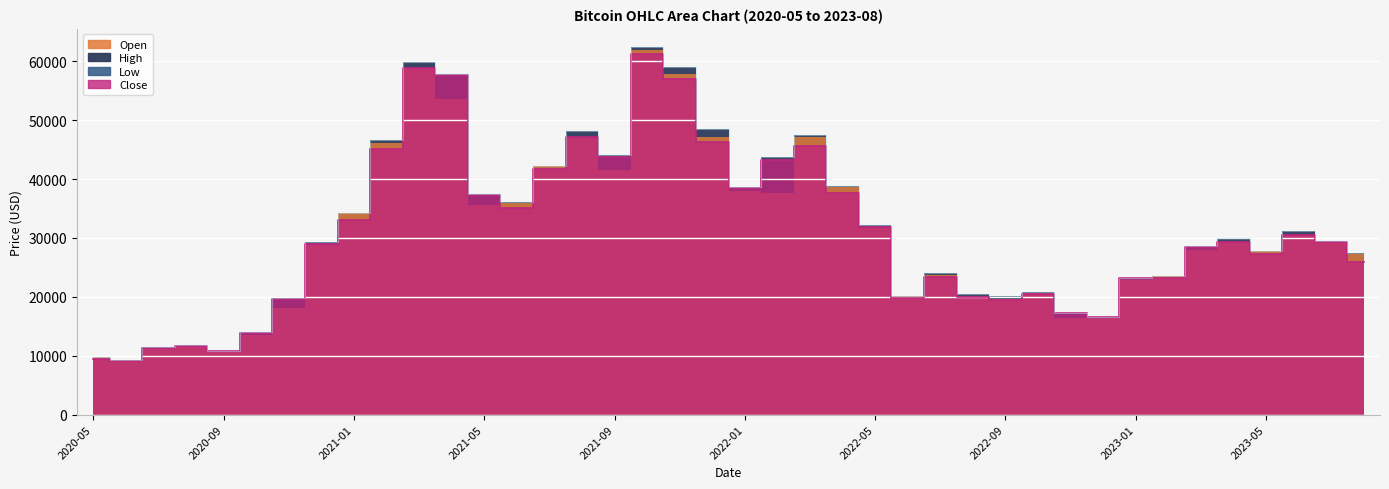

The value of Open at 2021-09 is 78567.7. True or false?

False